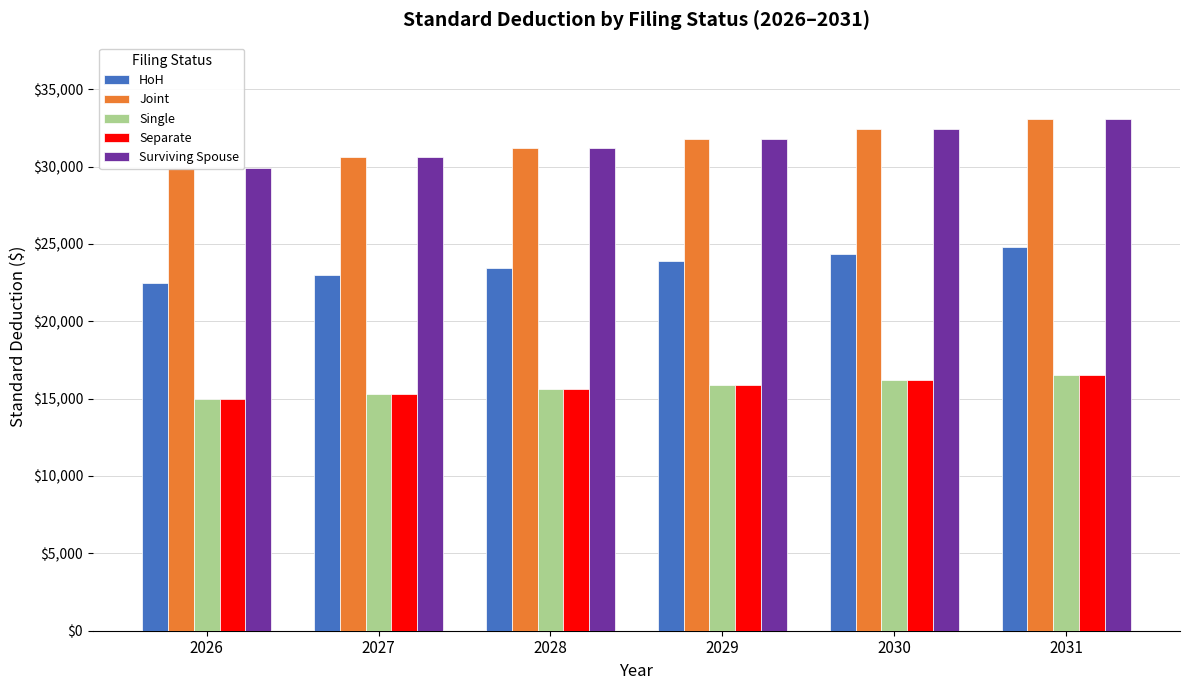

Which category has the lowest value in the Joint series?

2026